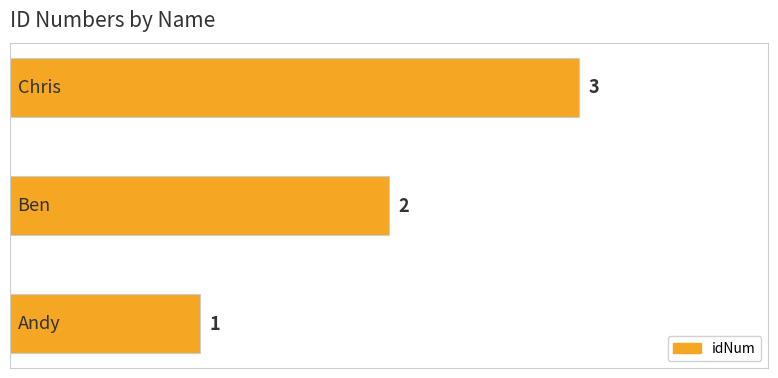

What is the sum of all values?

6